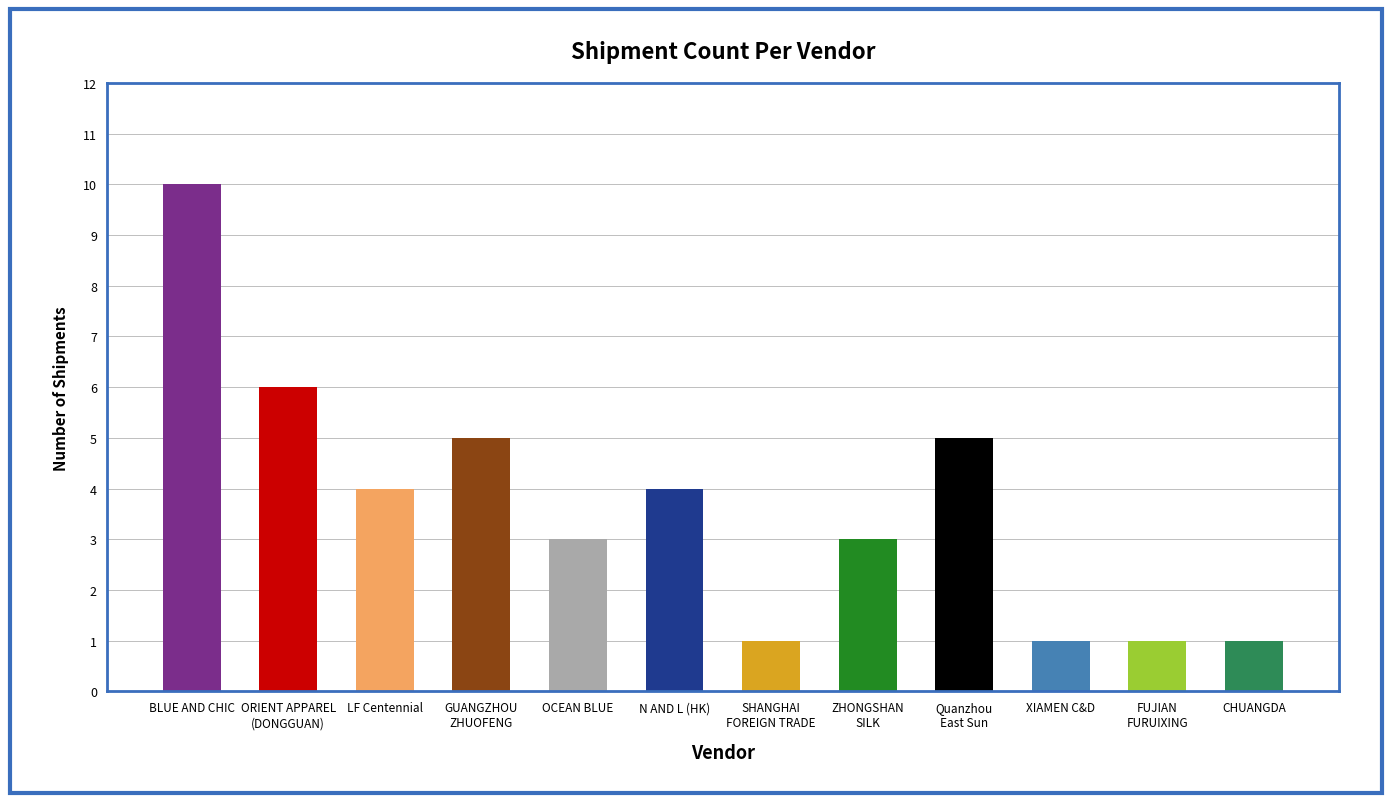

What is the change in value from BLUE AND CHIC to LF Centennial?

-6